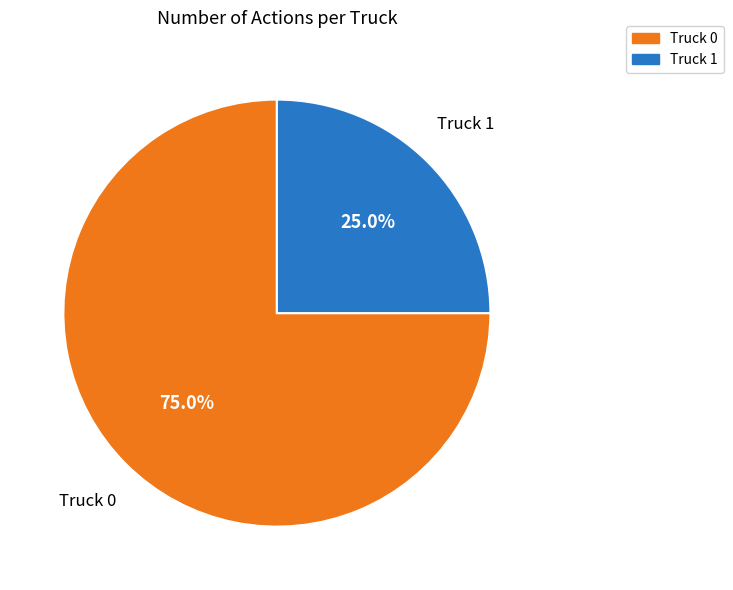

Is it true that Truck 0 is 75% of the pie?

True